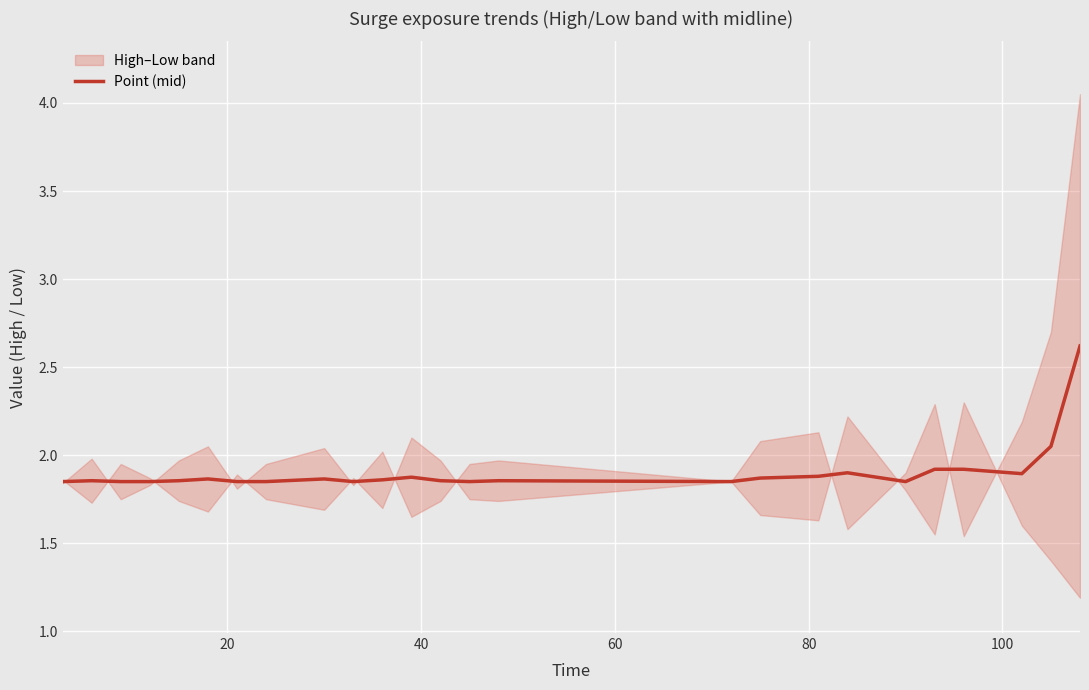

What is the highest value of the Point (mid) series?

2.6